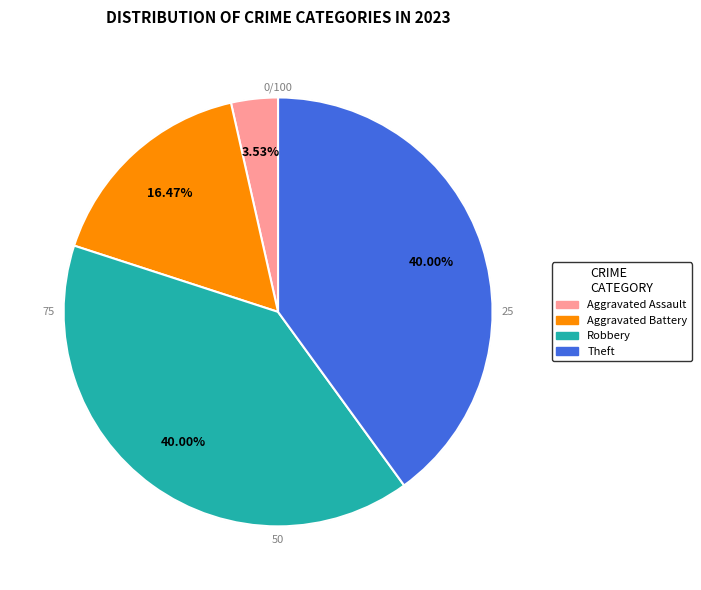

Which slice is the largest?

Robbery